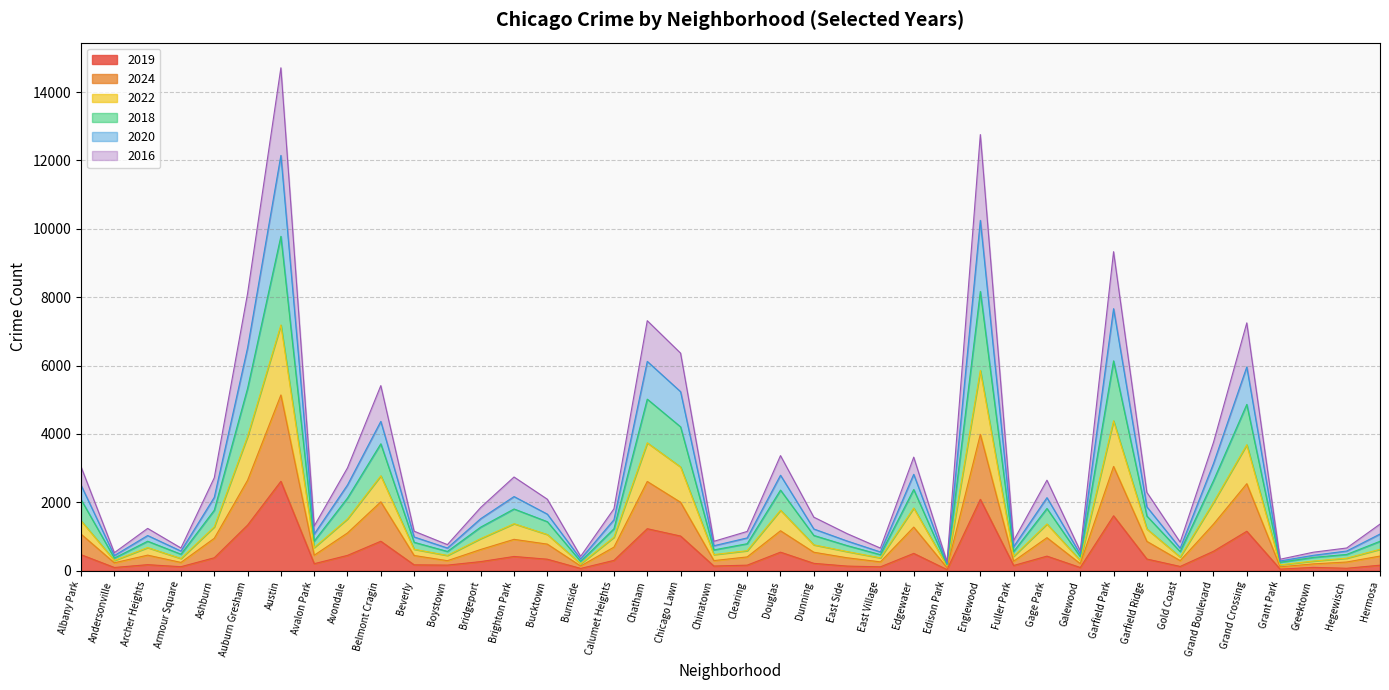

True or false: 2016 and 2020 cross at least once.

False